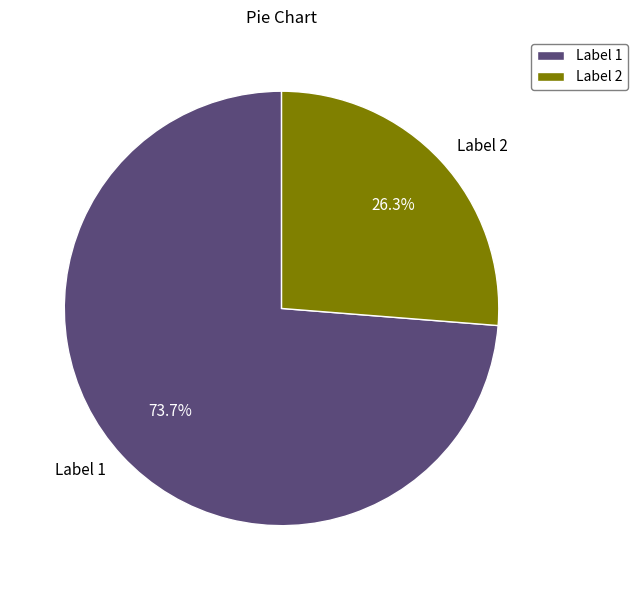

How many segments does this pie chart have?

2